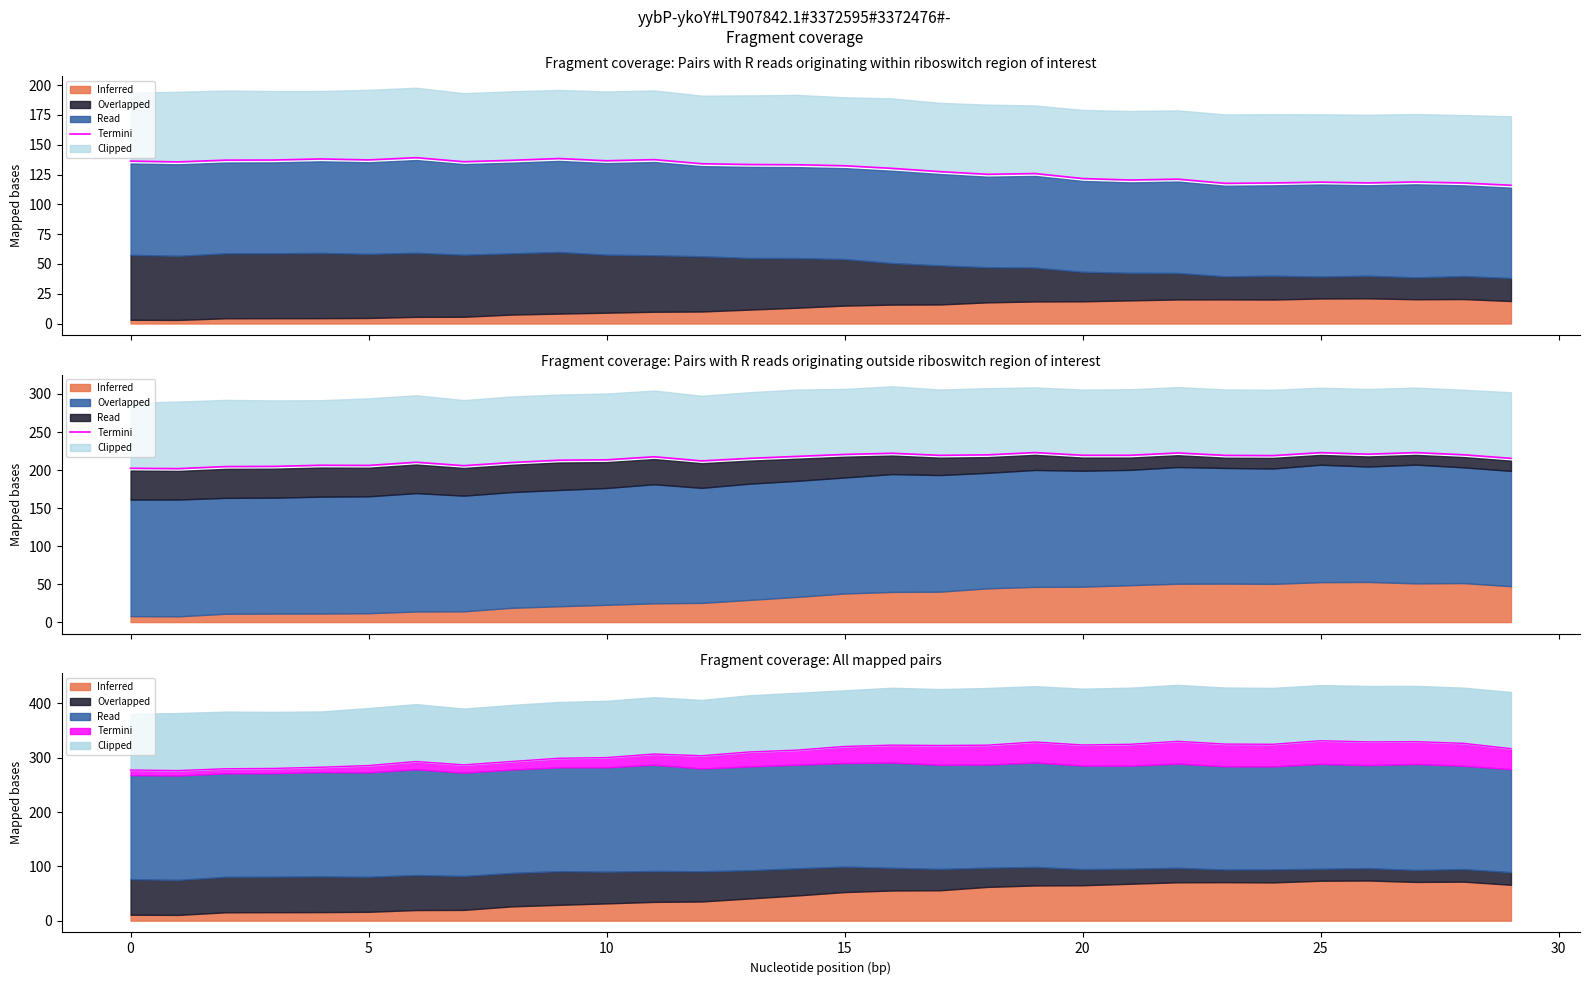

What is the change in value from 10 to 20?

+1.3